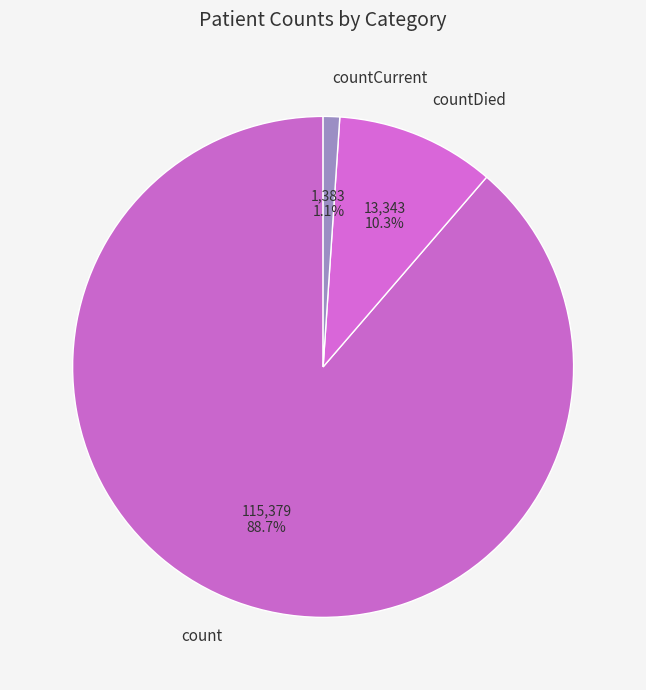

Do countCurrent and countDied together represent more than half of the pie?

No